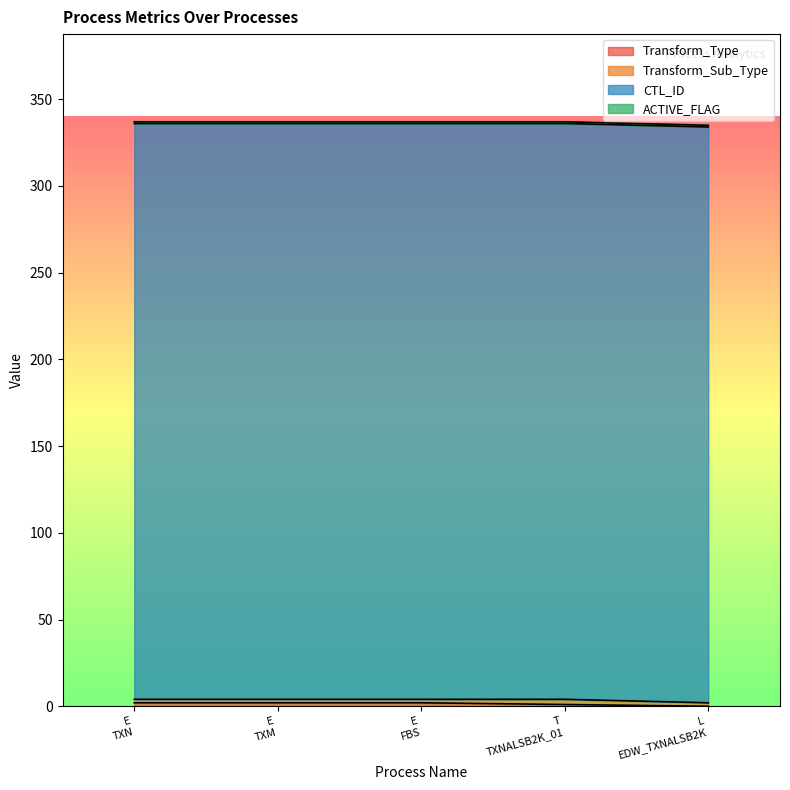

What is the average value of the Transform_Sub_Type series?

2